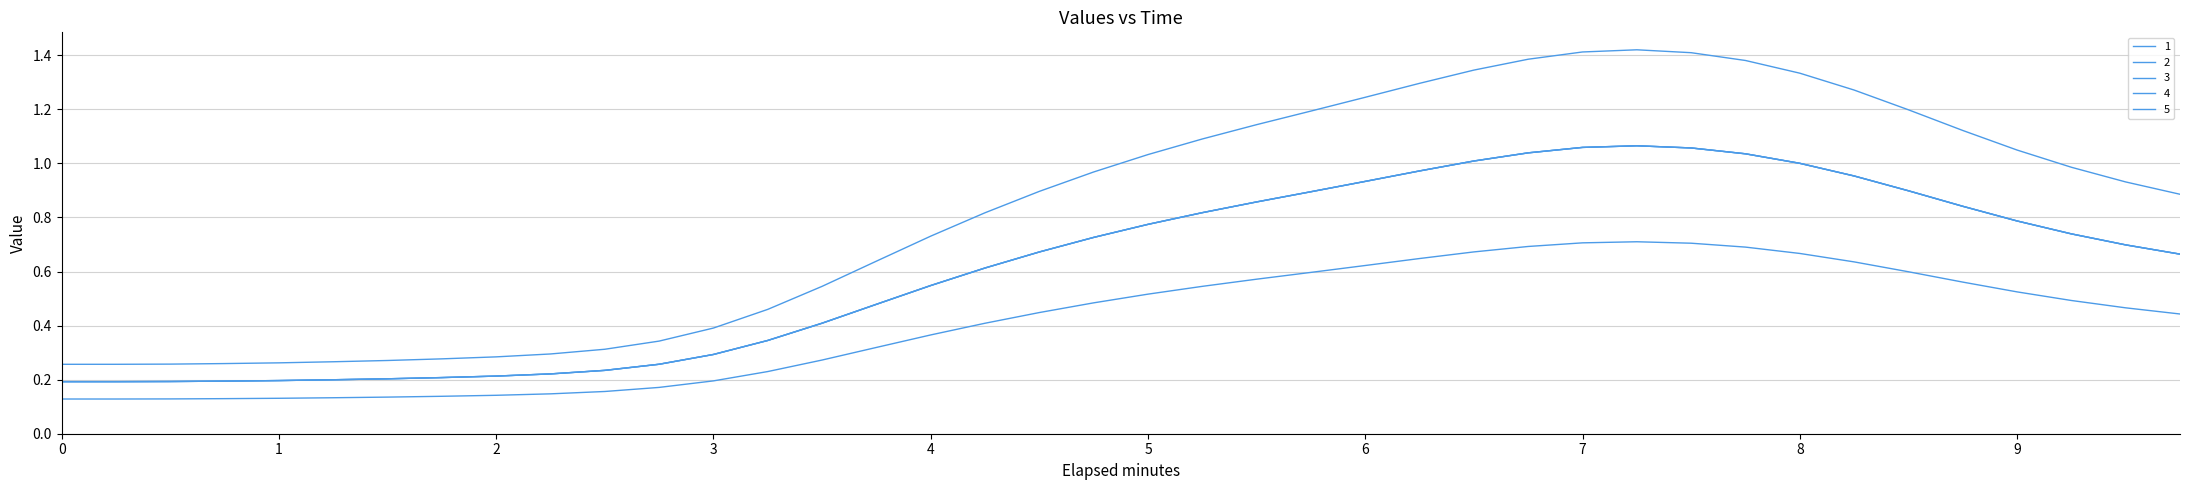

Is this an area chart (filled region under the line)?

No